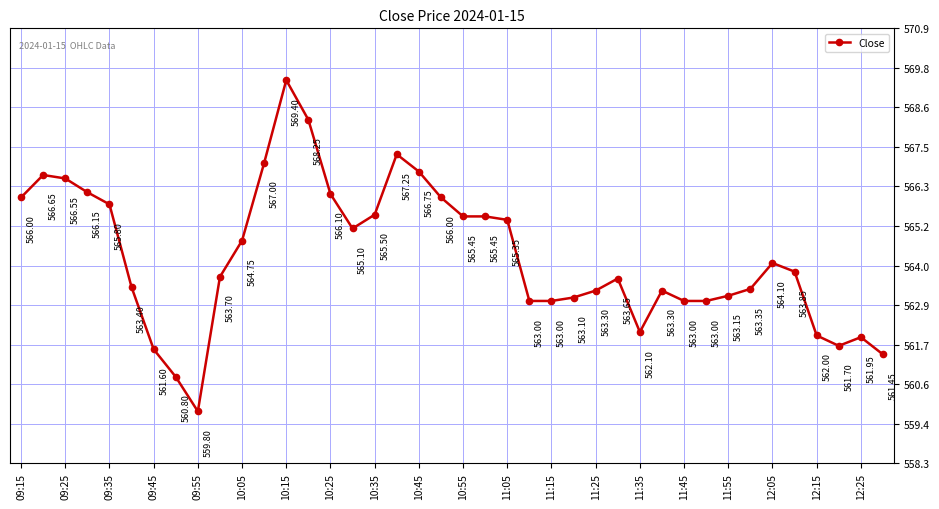

What is the average value?

564.3